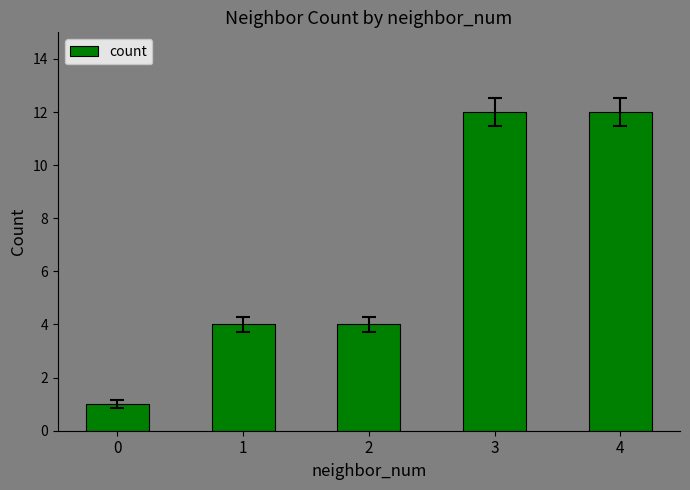

What is the ratio of the value at 1 to the value at 2?

1.0